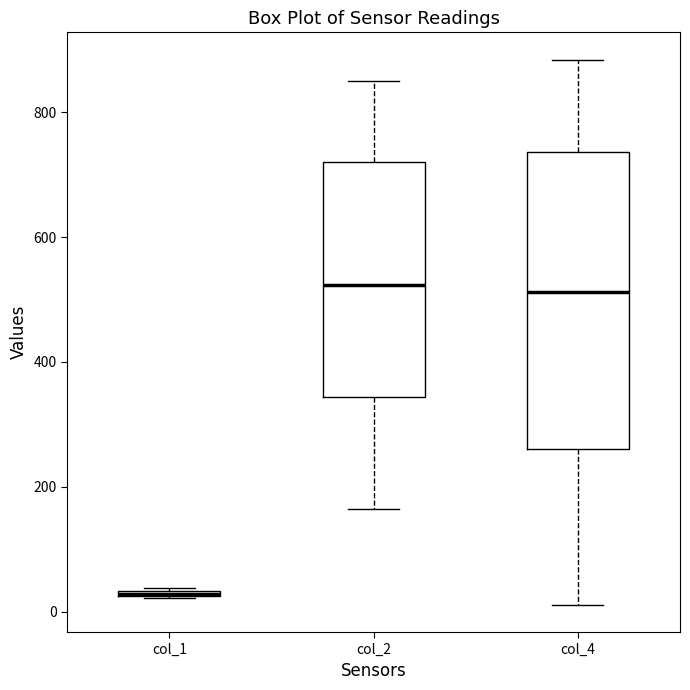

Comparing the boxes themselves (not the whiskers), which one is the tallest?

col_4